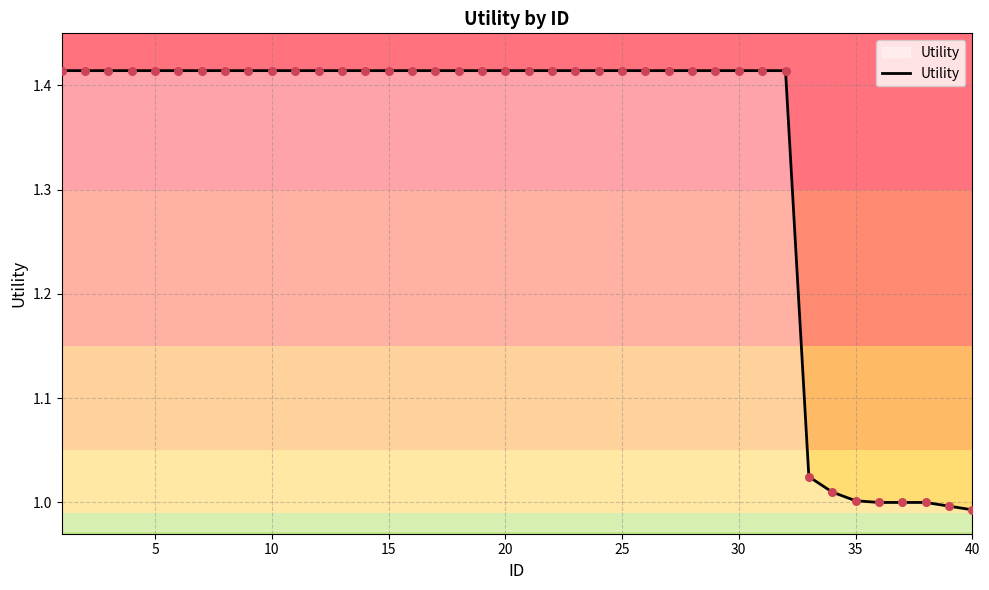

What is the difference between the maximum and minimum values?

0.4